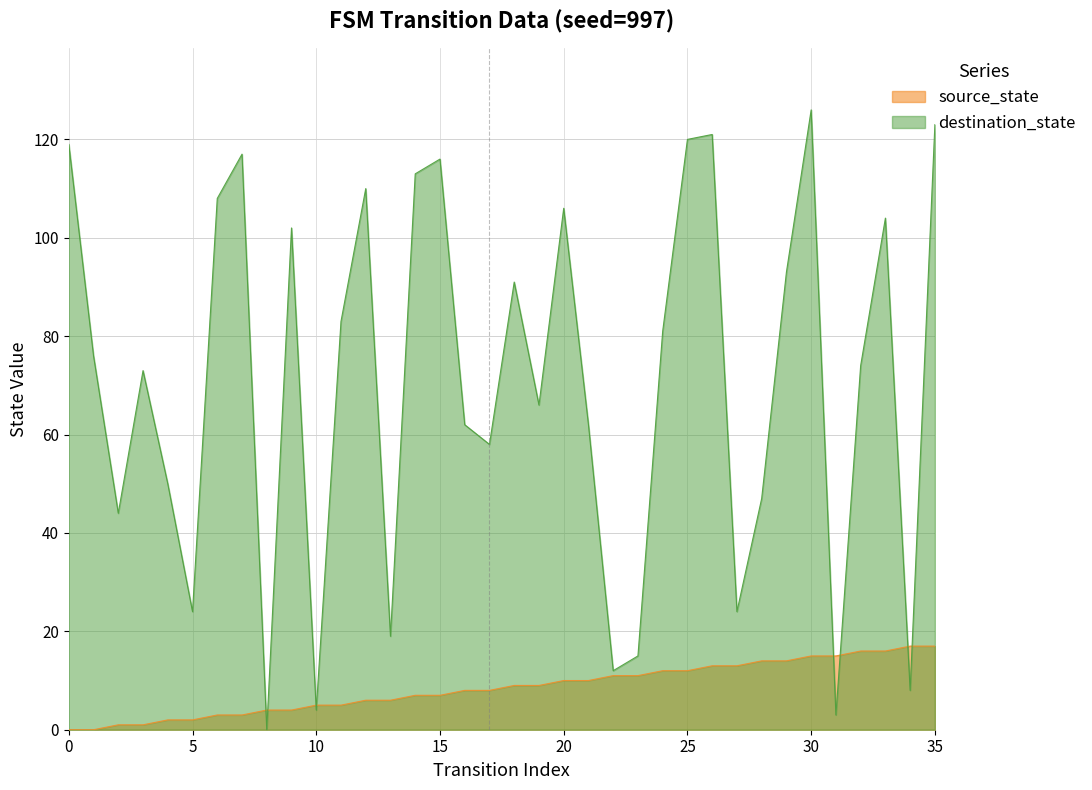

Which has a higher value, 0 or 29?

29